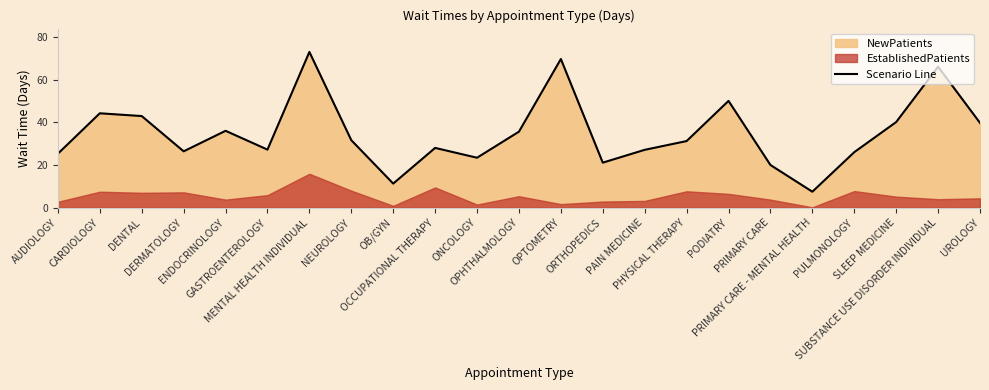

What is the minimum value for Scenario Line?

7.5